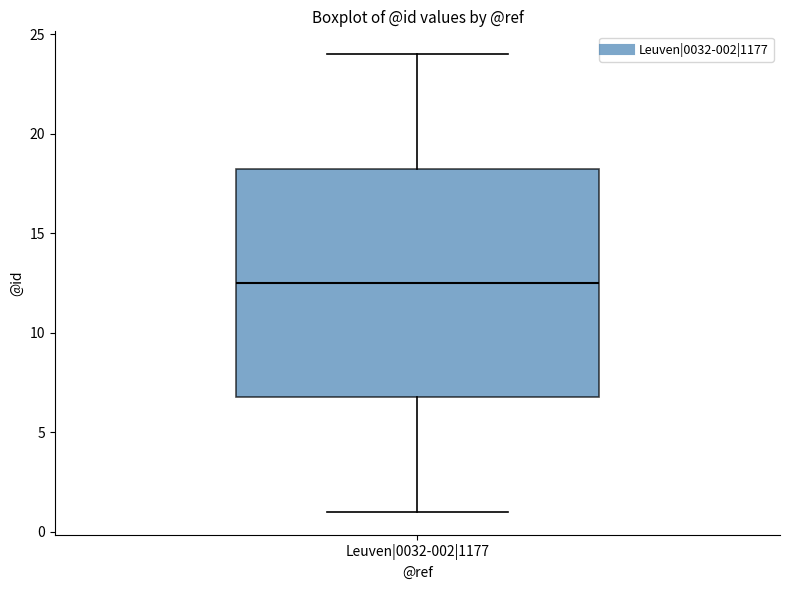

Read this box plot against the y-axis: the position of the median line, the range covered by the box, and the ends of both whiskers. The values are not printed on the chart, so give them approximately, as read against the axis.

median 12.5, box 7.0 to 18.5, whiskers 1.0 to 24.0